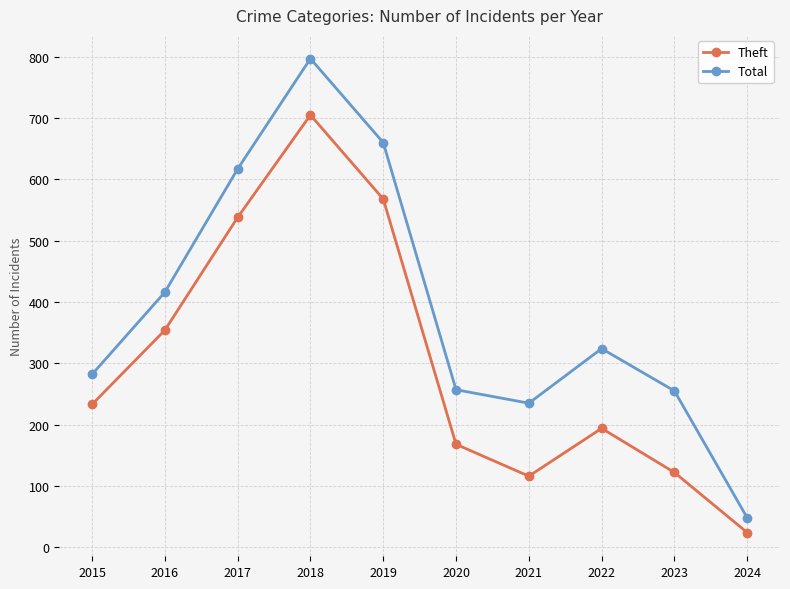

What is the value of the Theft point at the 5th from the left?

568